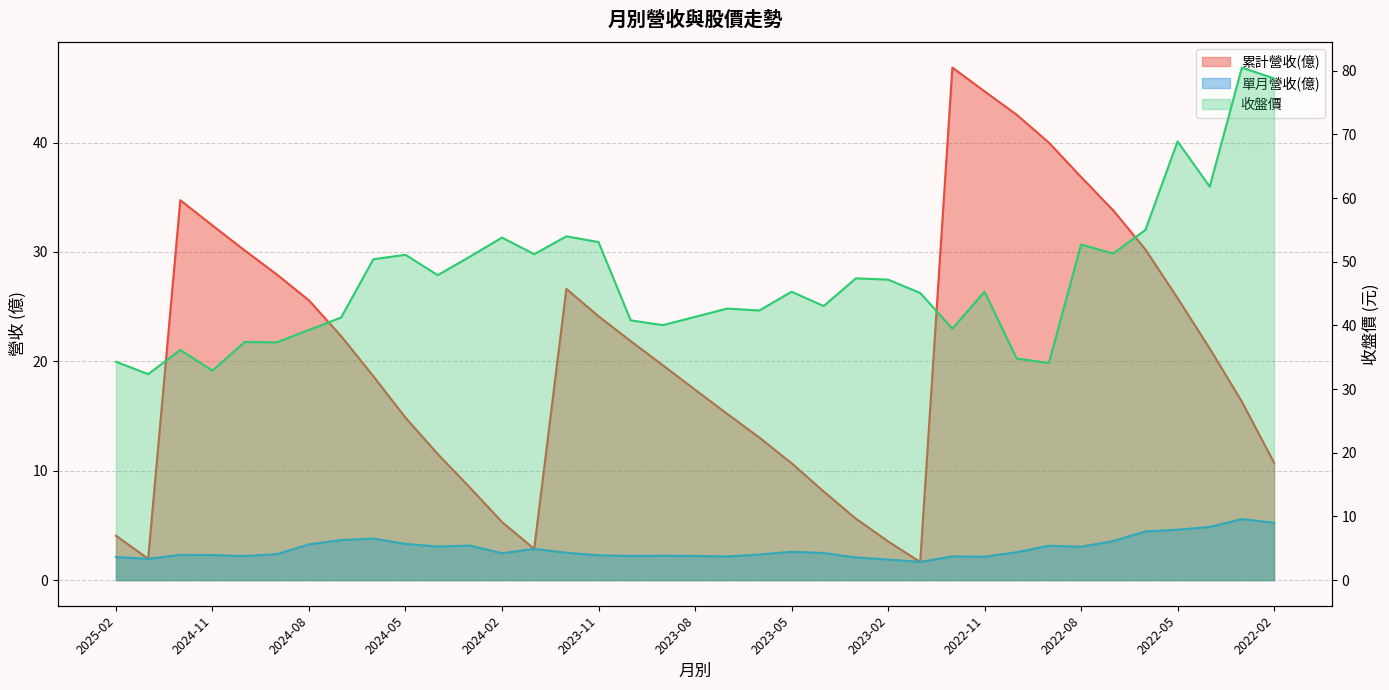

At which category does 單月營收(億) reach its first local peak?

2024-12